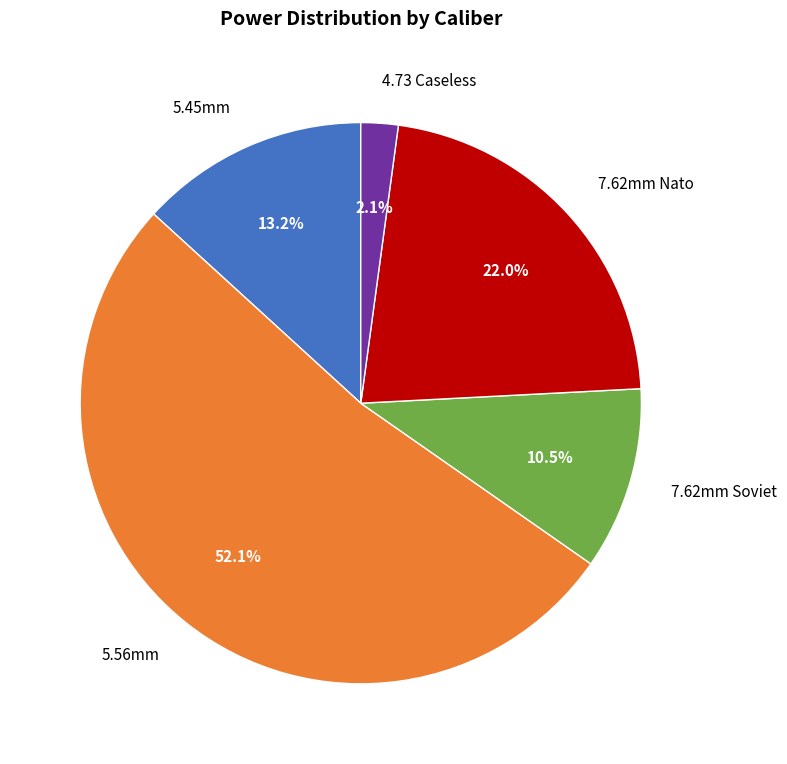

Is the sum of 5.56mm and 5.45mm greater than half?

Yes